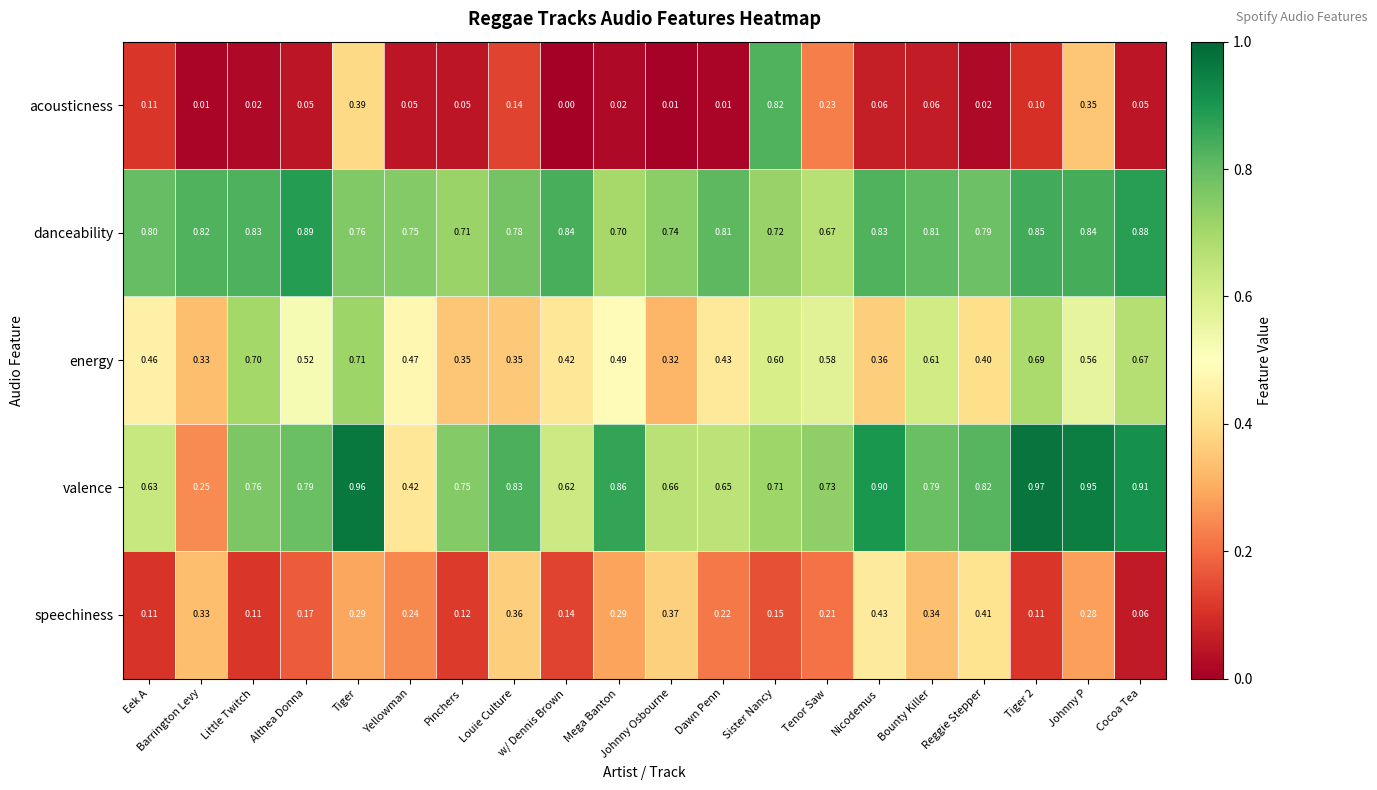

Count the number of data series in this chart.

5